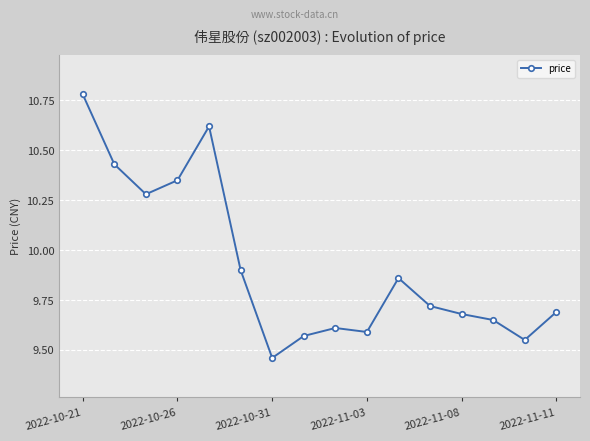

What is the difference between the maximum and minimum values?

1.3